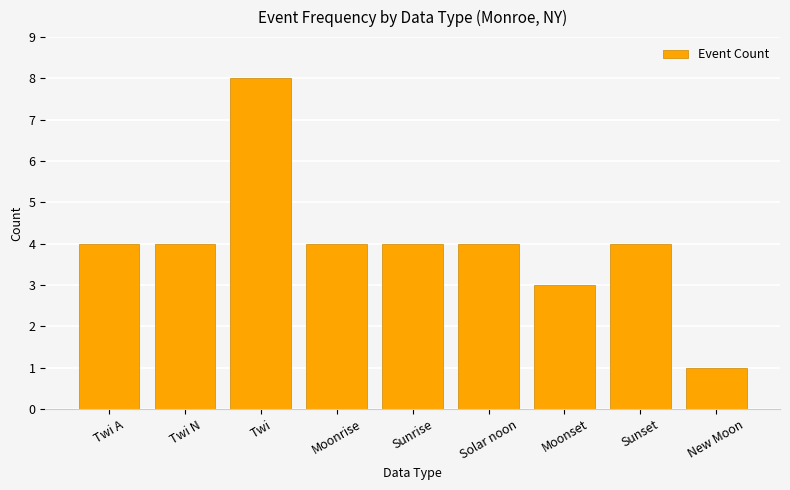

How many distinct data groups are displayed?

1